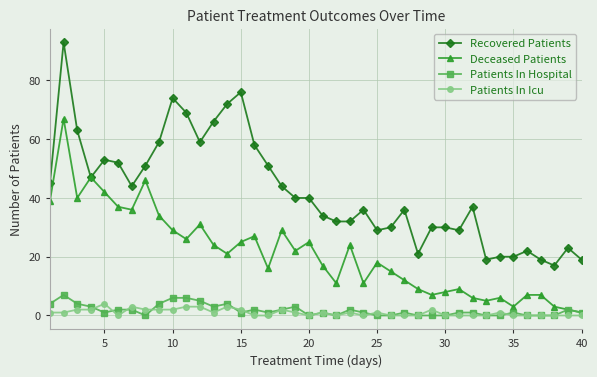

Which series has the largest total across all categories?

Recovered Patients